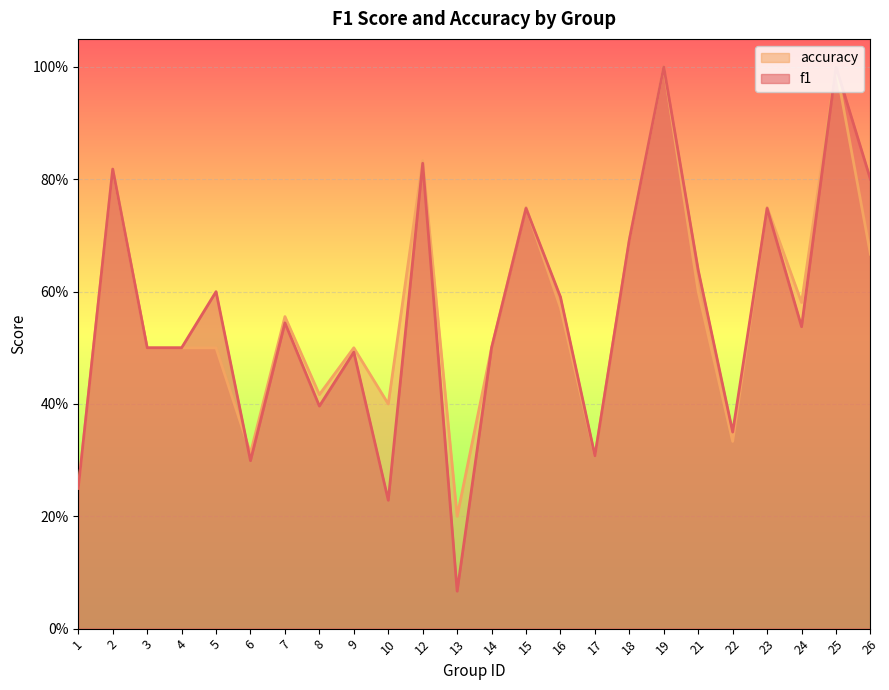

Rank the series by their average value, from lowest to highest.

f1, accuracy